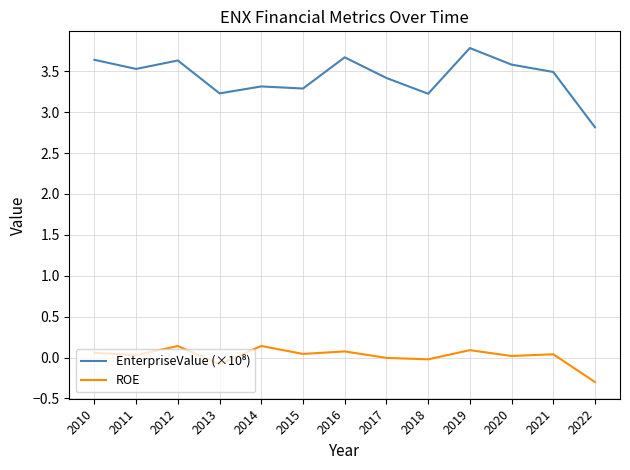

The value of ROE at 2022 is -0.3. True or false?

True